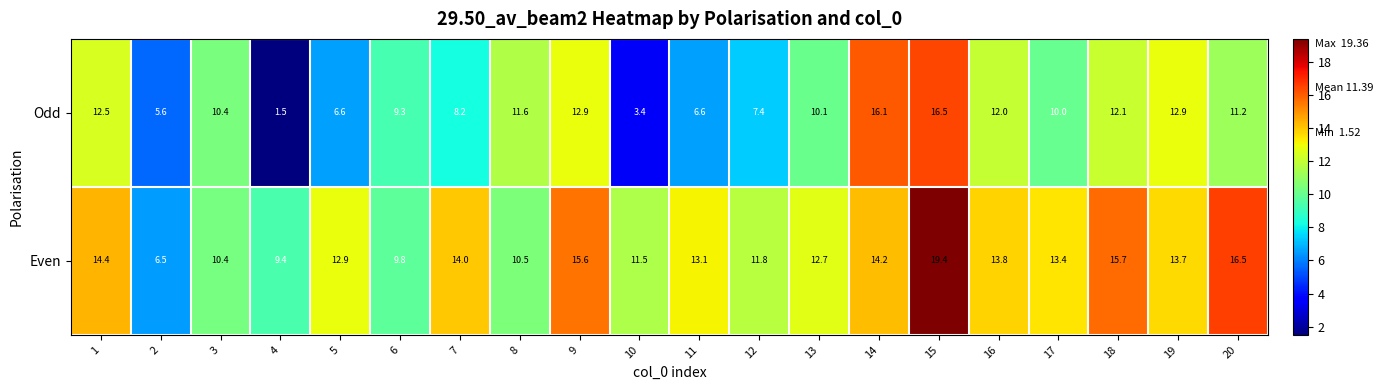

The Even series shows 11.9 at 15. True or false?

False